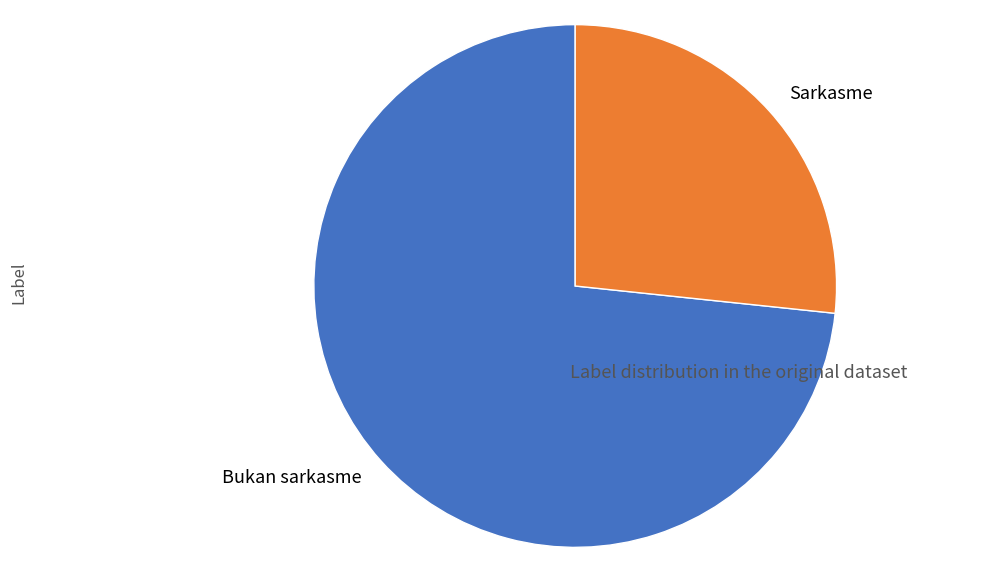

How many segments does this pie chart have?

2